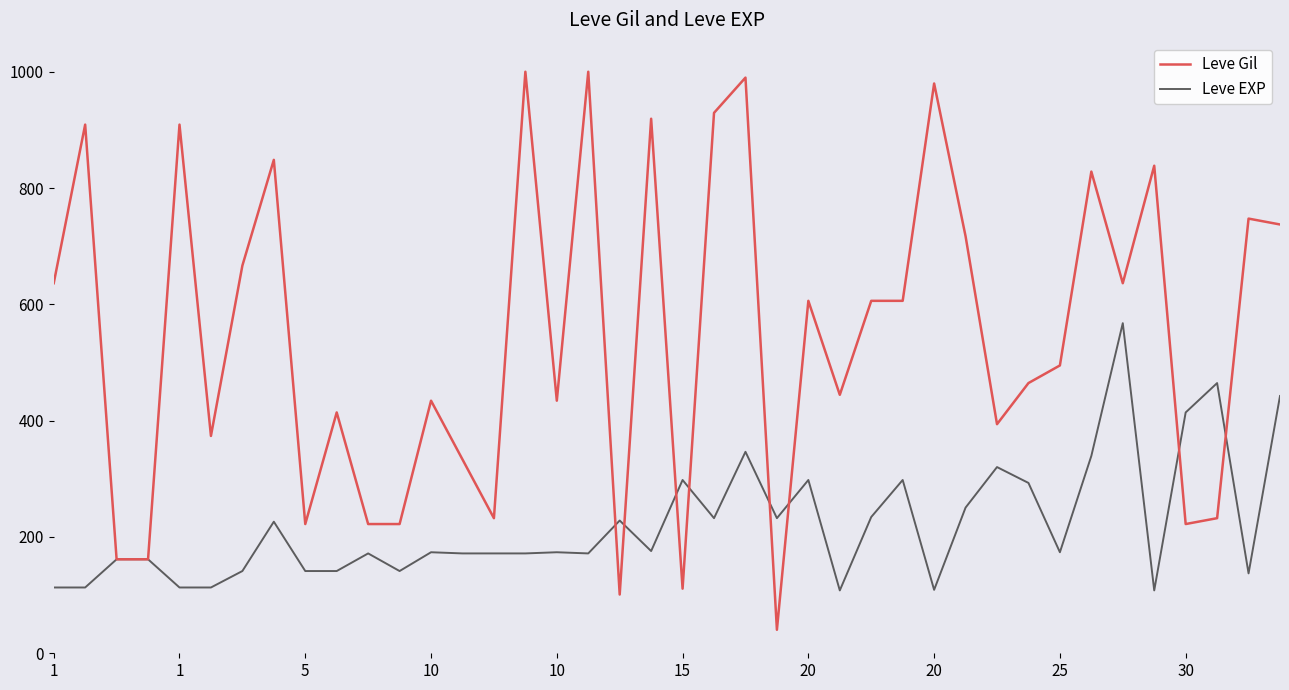

What is the minimum value shown in the chart?

40.4